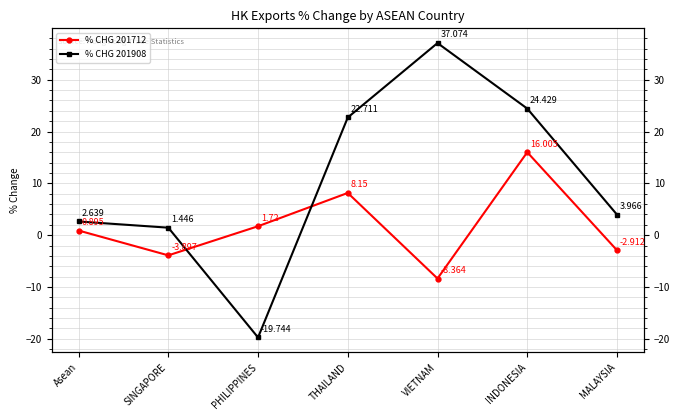

What is the smallest value displayed?

-19.7